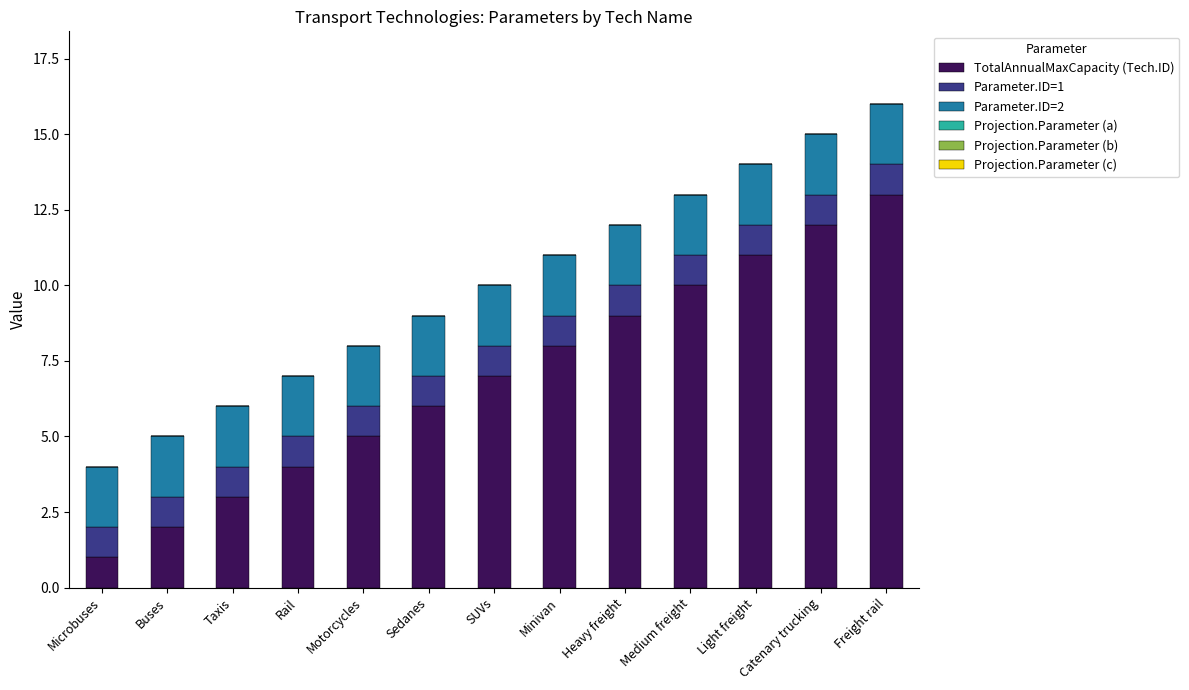

Rank the categories by TotalAnnualMaxCapacity (Tech.ID) value from highest to lowest.

Freight rail, Catenary trucking, Light freight, Medium freight, Heavy freight, Minivan, SUVs, Sedanes, Motorcycles, Rail, Taxis, Buses, Microbuses